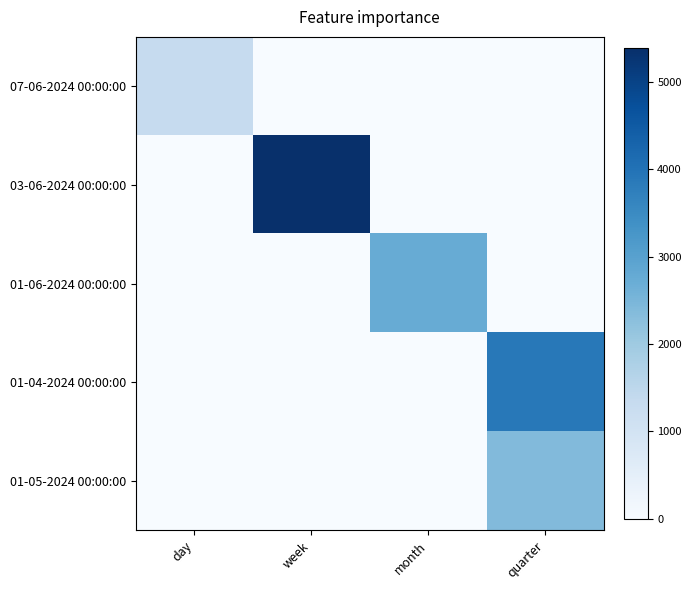

Reading right to left, list all the values displayed in this chart.

07-06-2024 00:00:00: quarter=0.0	month=0.0	week=0.0	day=1333.1
03-06-2024 00:00:00: quarter=0.0	month=0.0	week=5386.0	day=0.0
01-06-2024 00:00:00: quarter=0.0	month=2745.1	week=0.0	day=0.0
01-04-2024 00:00:00: quarter=3889.6	month=0.0	week=0.0	day=0.0
01-05-2024 00:00:00: quarter=2380.0	month=0.0	week=0.0	day=0.0